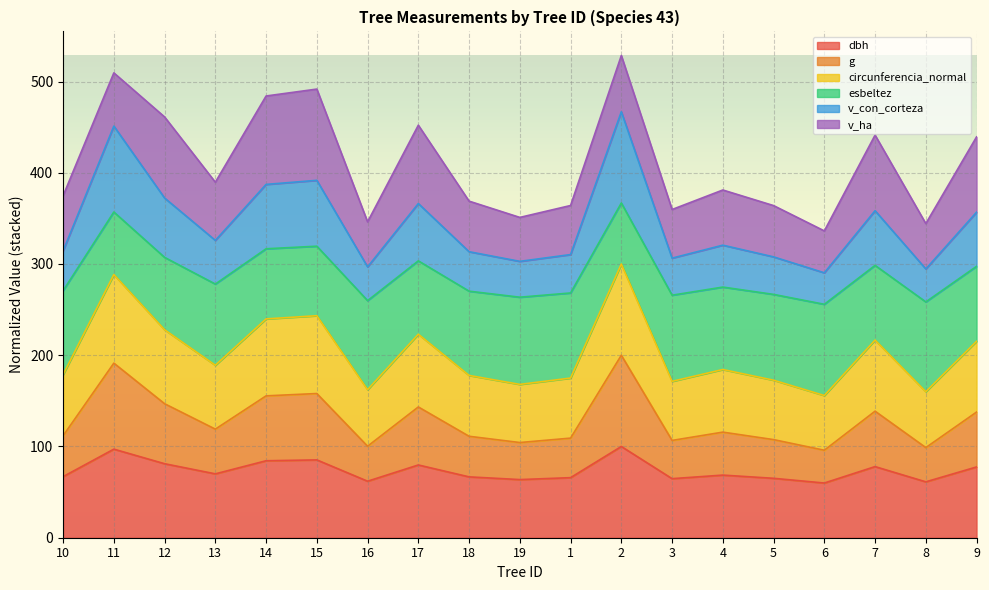

At which category does the chart reach its minimum across all series?

6